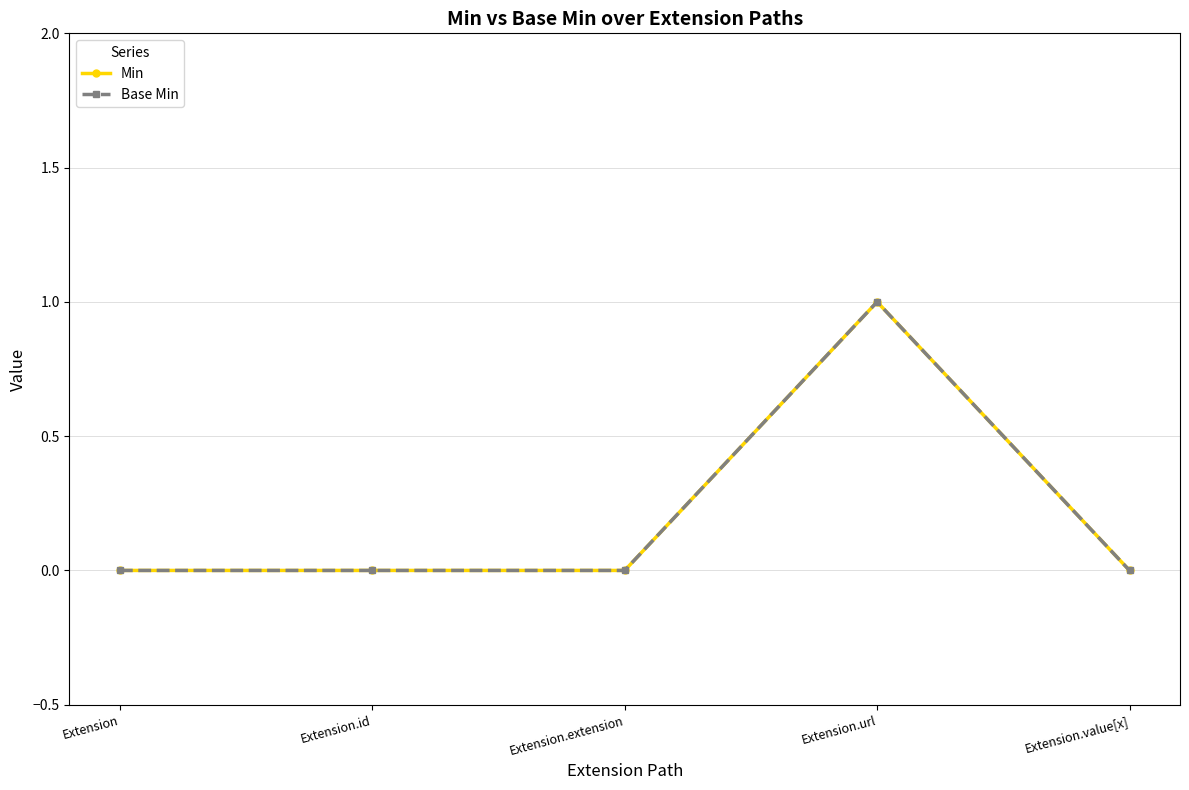

Which series changed the most between Extension.extension and Extension.url?

Min